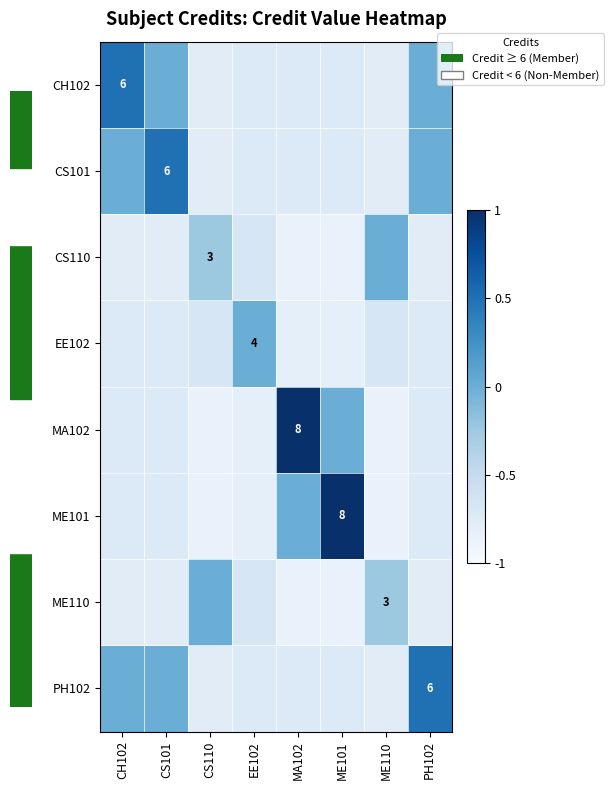

Count the number of data series in this chart.

8